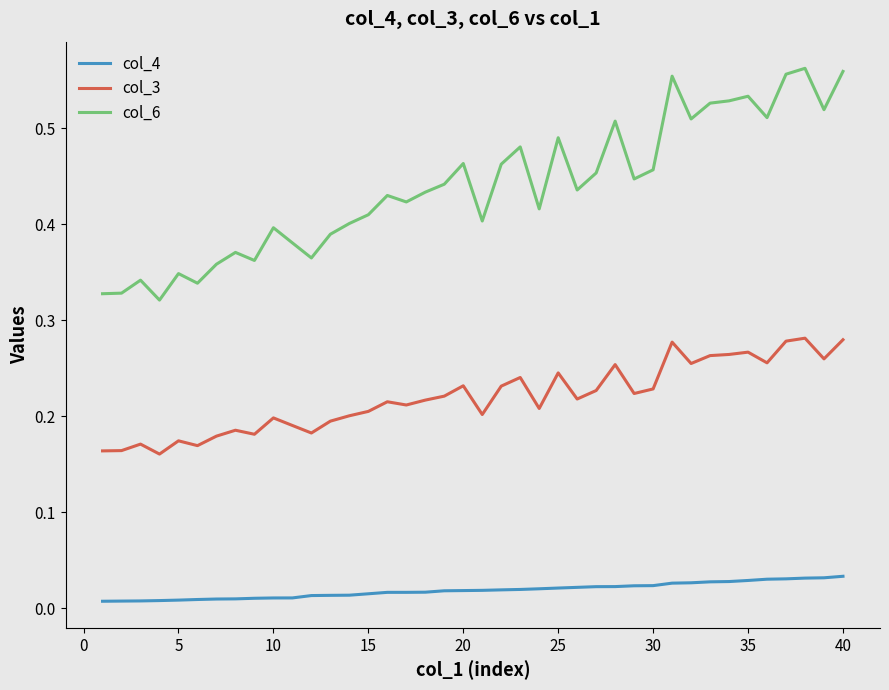

Which series has the widest spread of values?

col_6